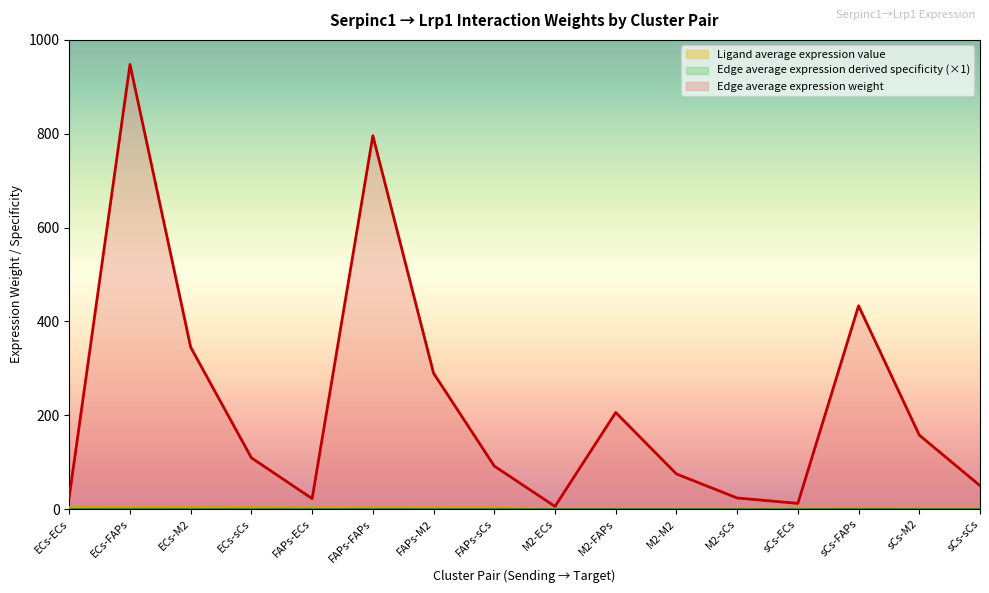

At which category is the sum across all series the highest?

ECs-FAPs